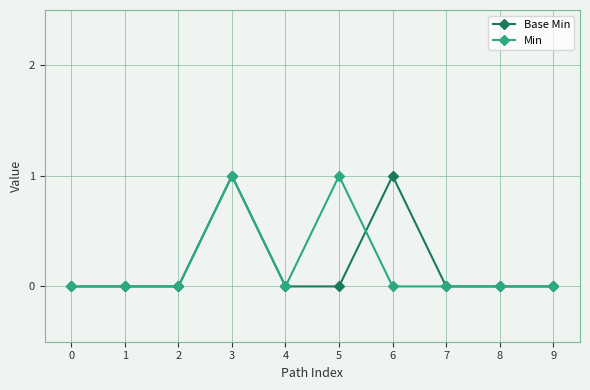

Is it true that Base Min equals -1 at 8?

False